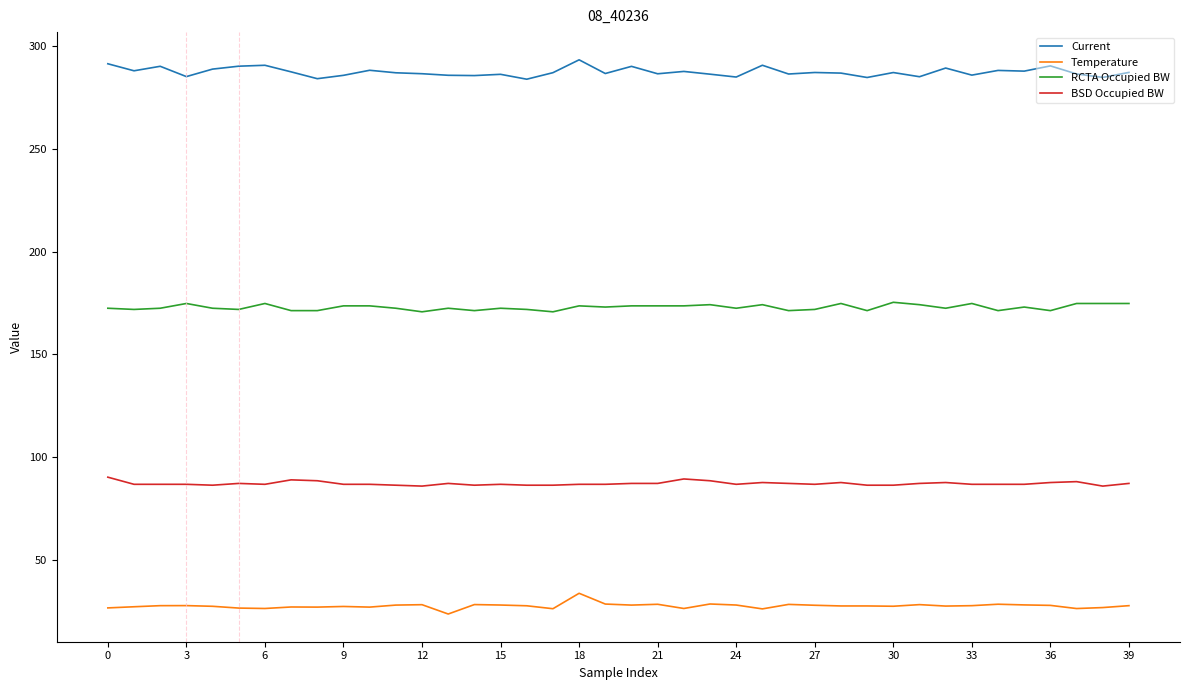

What is the average value of the Temperature series?

27.6